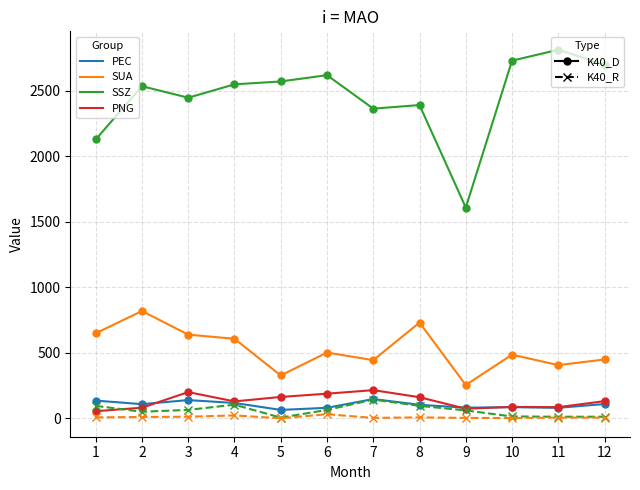

What is the maximum value shown in the chart?

2814.0